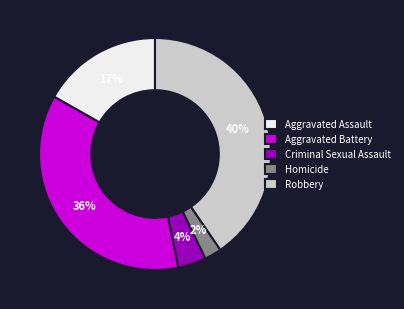

What is the largest slice in the pie chart?

Robbery